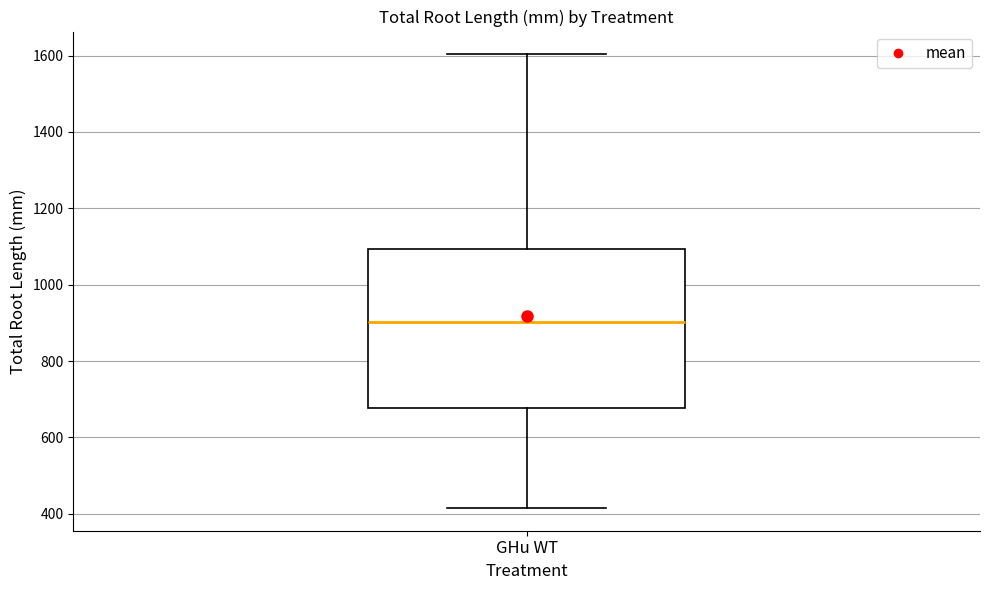

Where does the upper whisker of the box for GHu WT end on the y-axis? The values are not printed on the chart, so give them approximately, as read against the axis.

1600